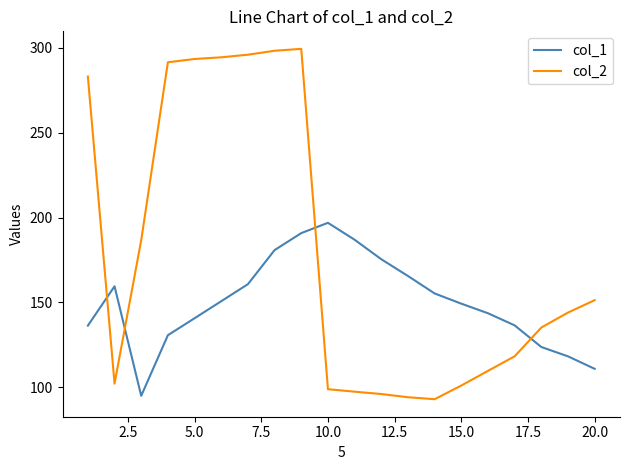

What is the lowest value of the col_2 series?

93.0